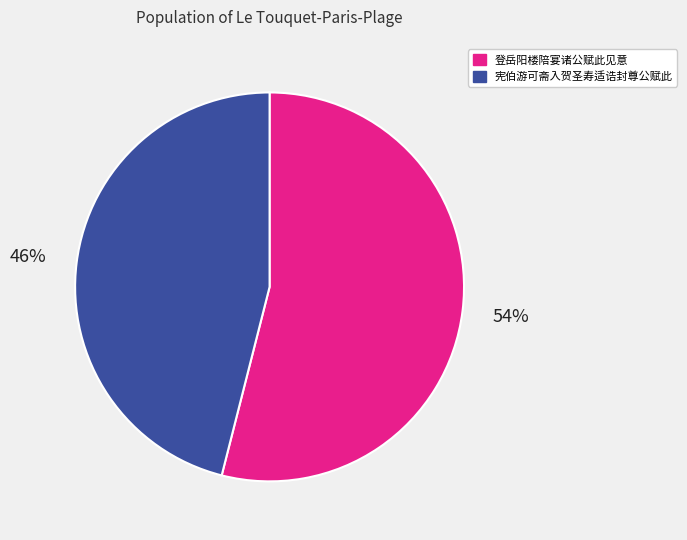

Which category has the smallest portion of the pie?

宪伯游可斋入贺圣寿适诰封尊公赋此